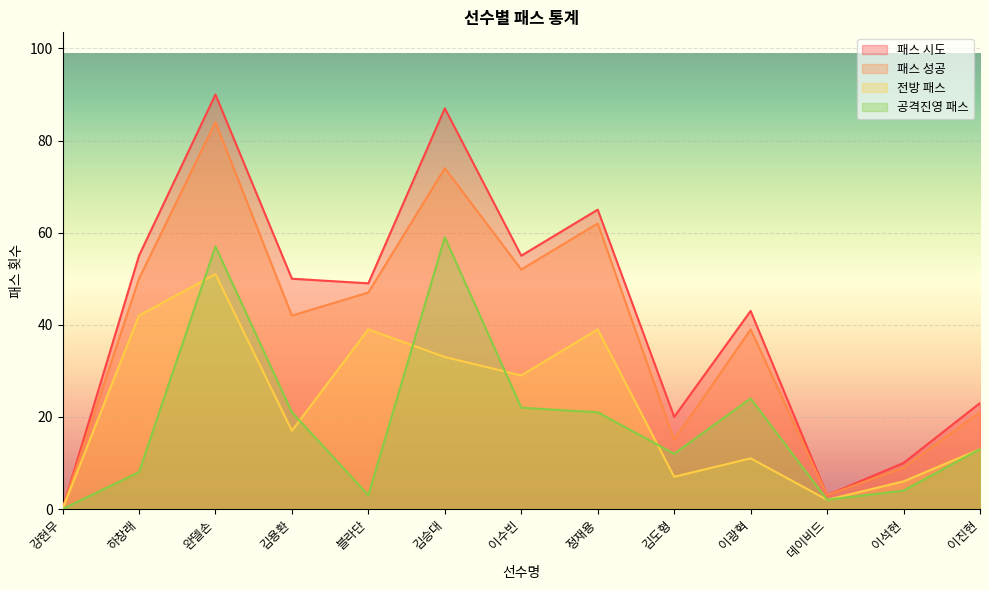

The value of 공격진영 패스 at 블라단 is 3. True or false?

True